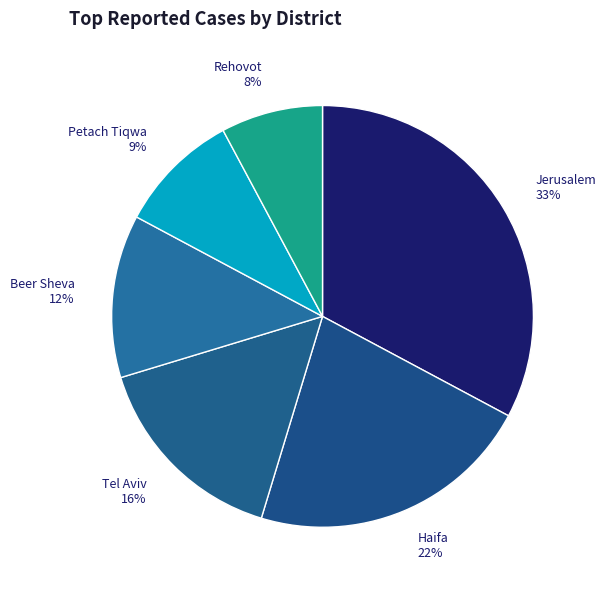

To the nearest percent, what percentage of the pie is Tel Aviv?

16%